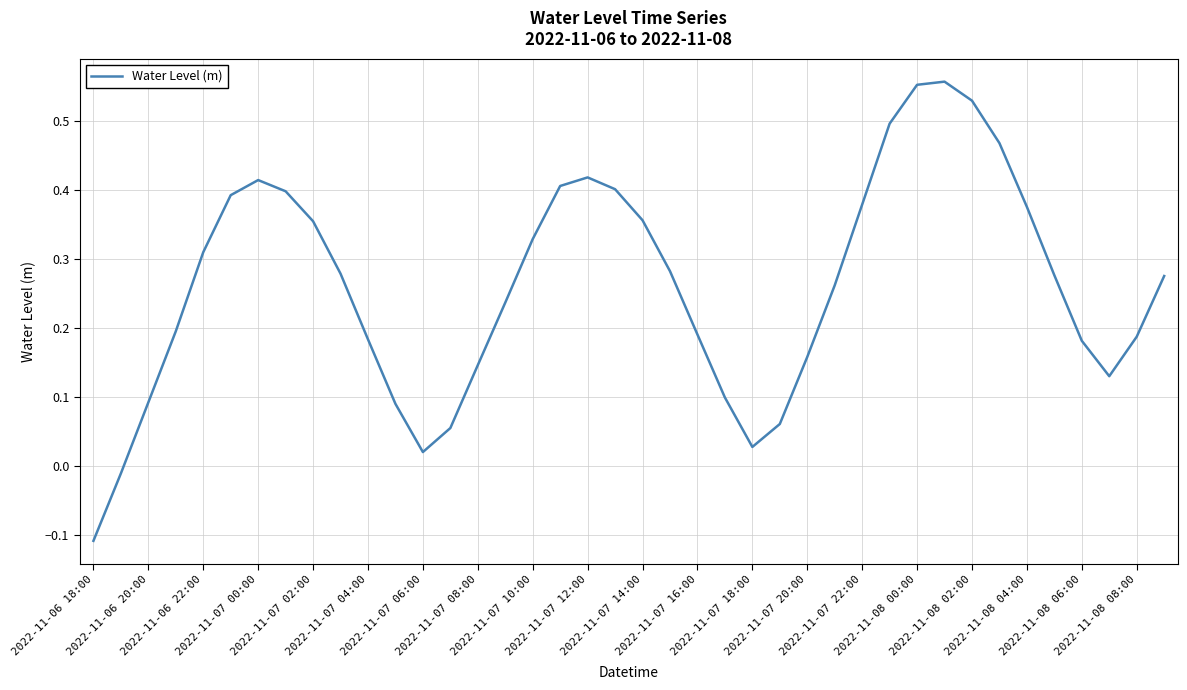

What is the difference between the maximum and minimum values?

0.7